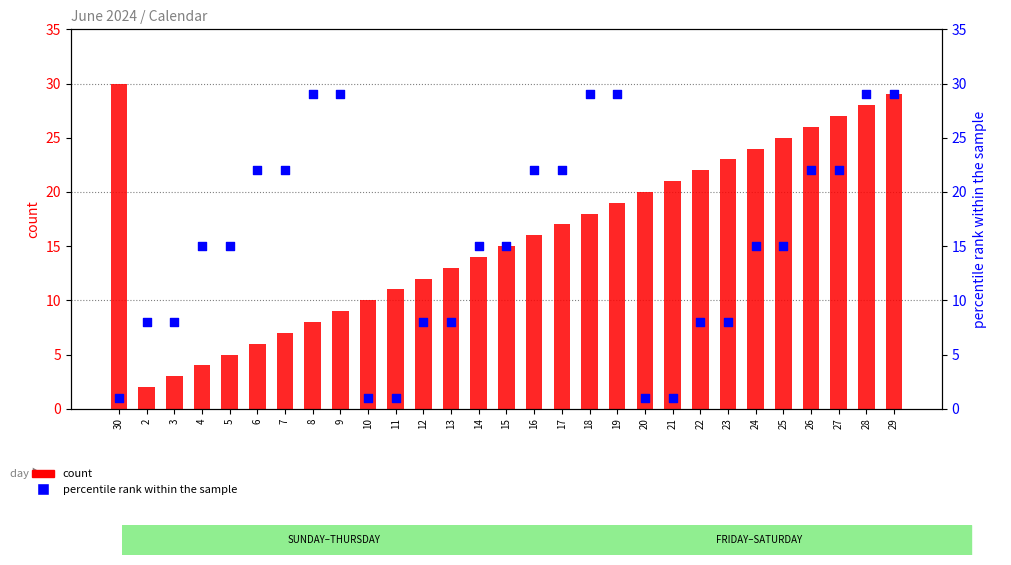

Which series has the largest total across all categories?

count